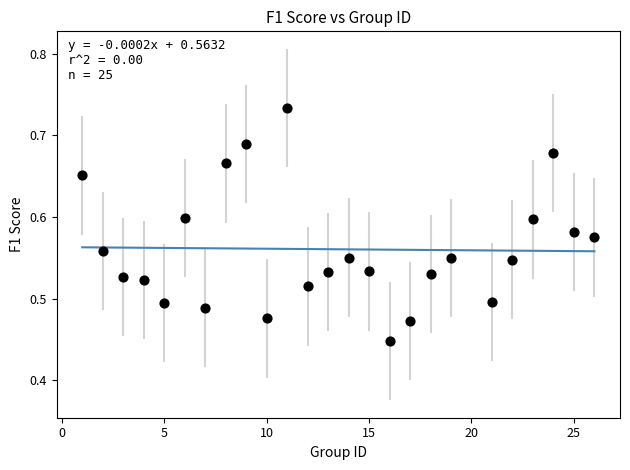

What is the range of X values (max minus min)?

25.0